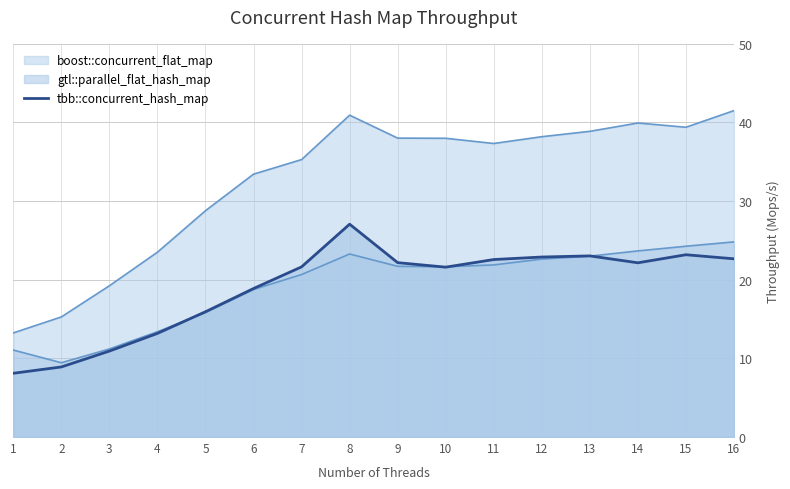

Does the chart display data point markers on the line(s)?

No